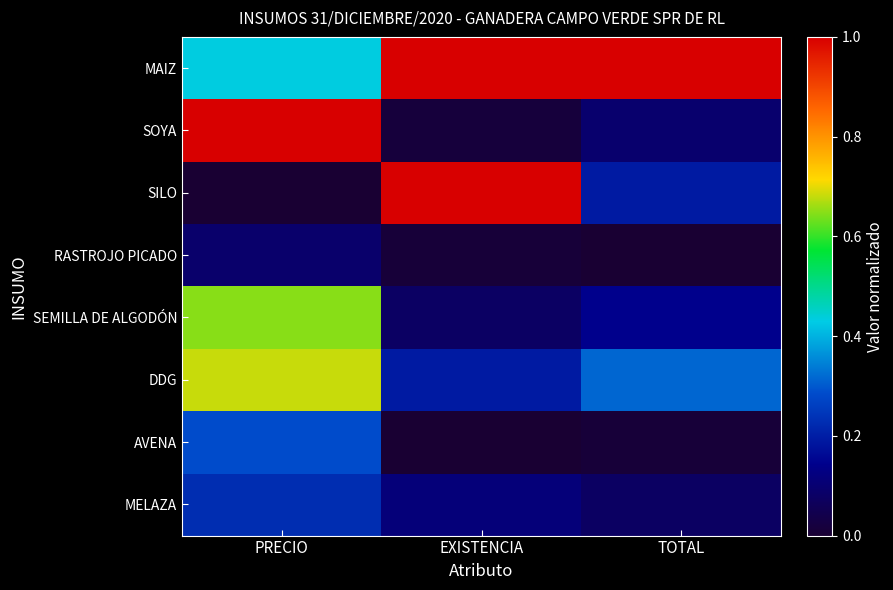

At how many categories does at least one series exceed 0?

3